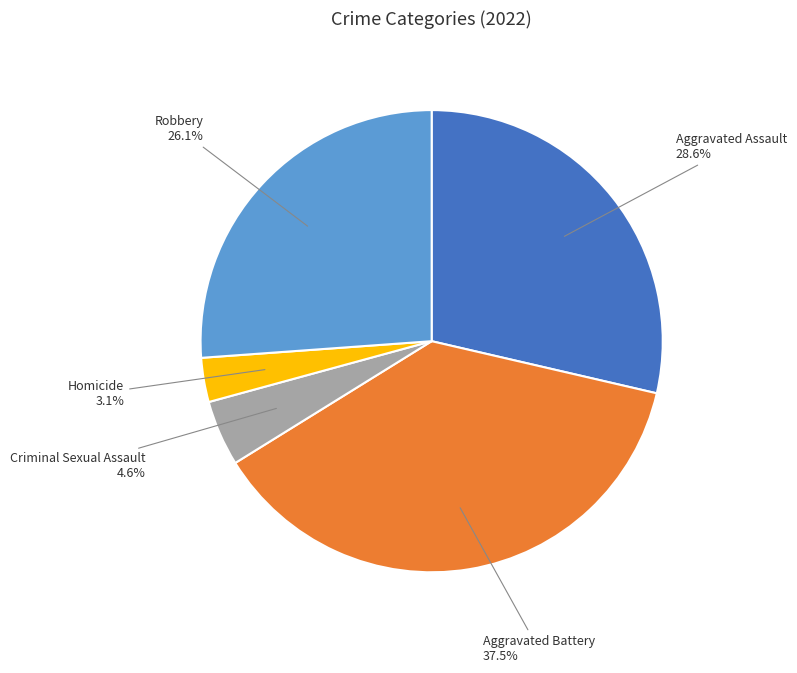

Is there a majority slice in this chart?

No